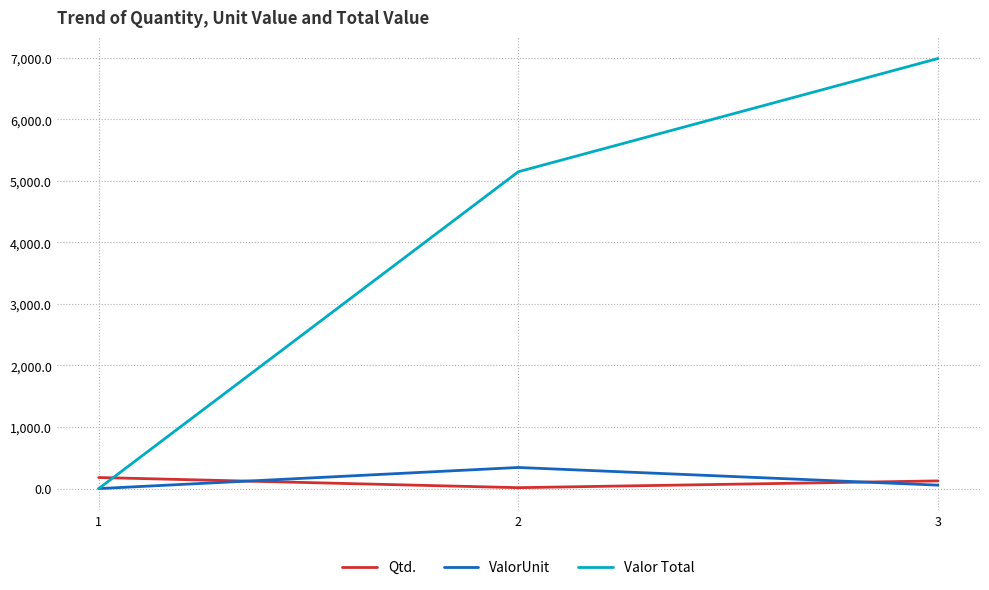

At how many categories does at least one series exceed 1591?

2